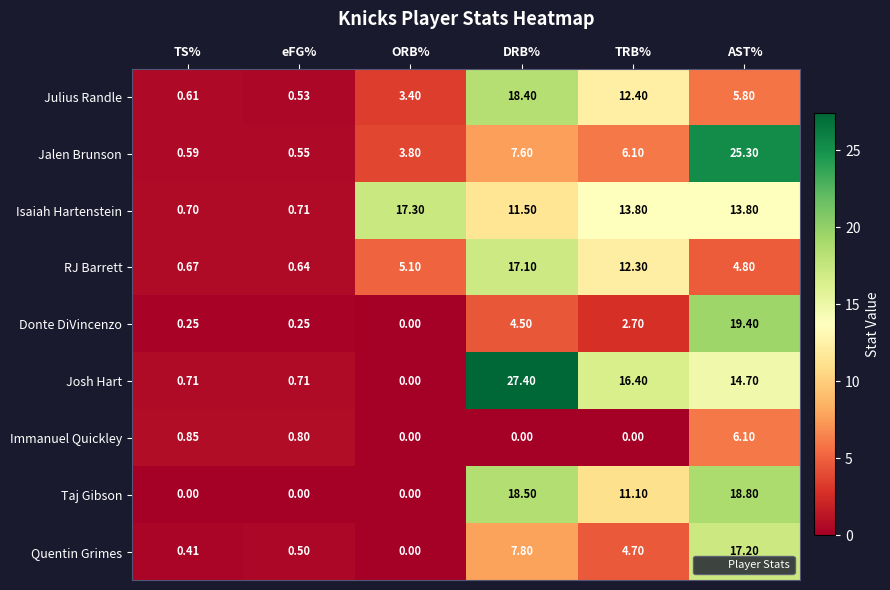

Count the number of categories in the chart.

6